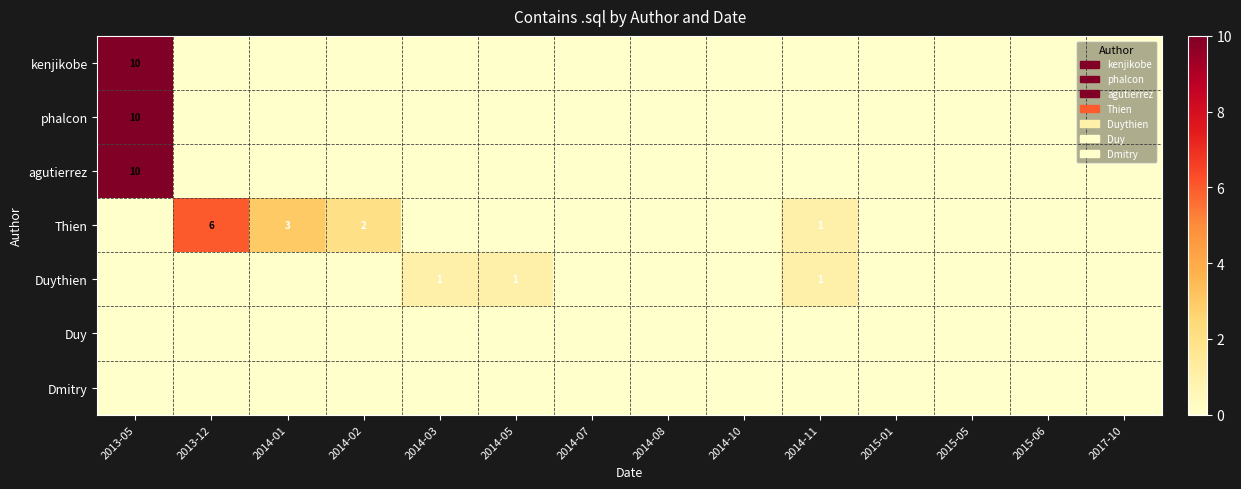

Is the value of Duy at 2014-11 greater than the value of Duythien at 2013-12?

No